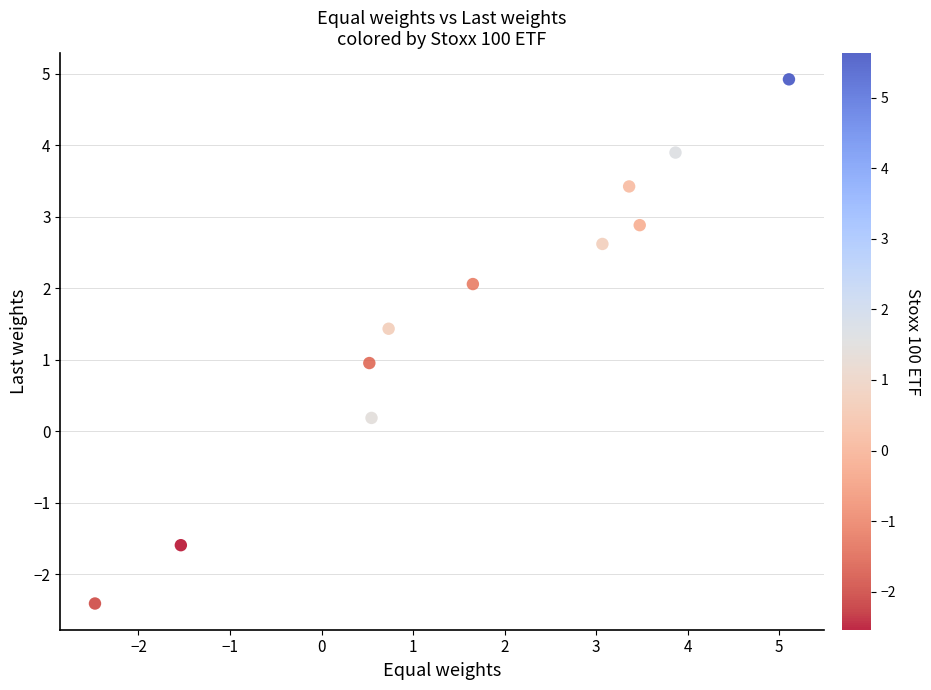

What is the range of Y values (max minus min)?

7.3